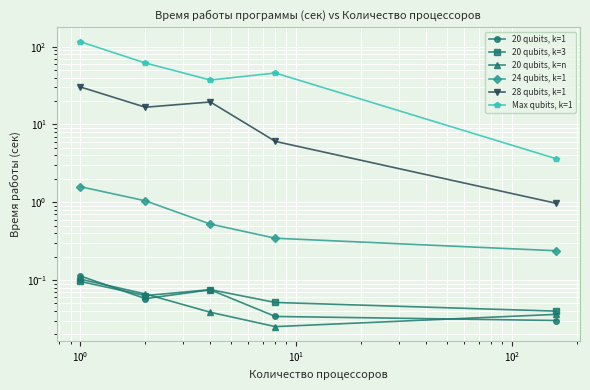

What is the maximum value shown in the chart?

115.7